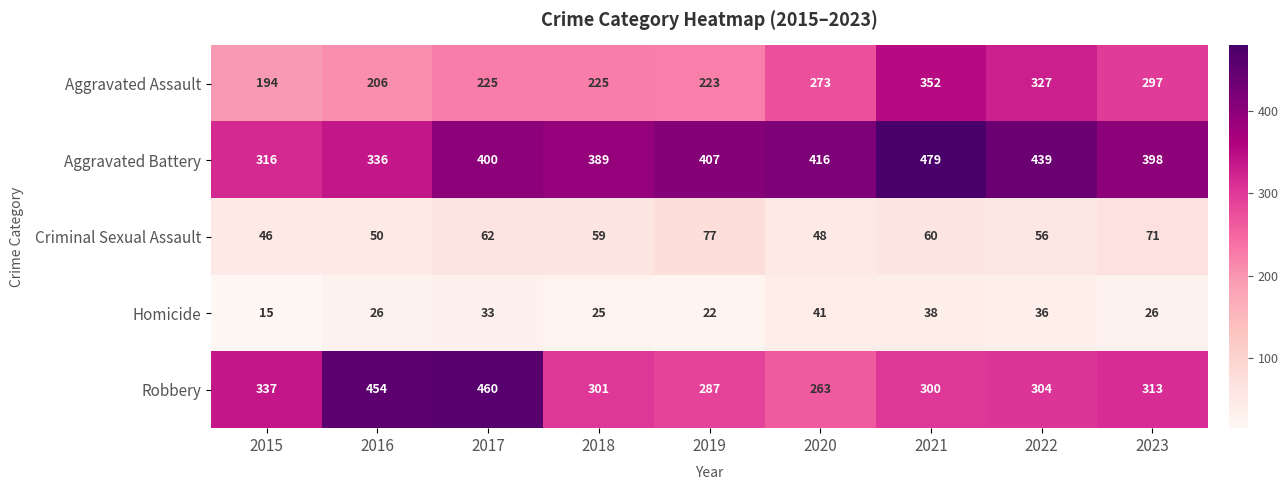

What is the difference between the Robbery values at 2017 and 2018?

159